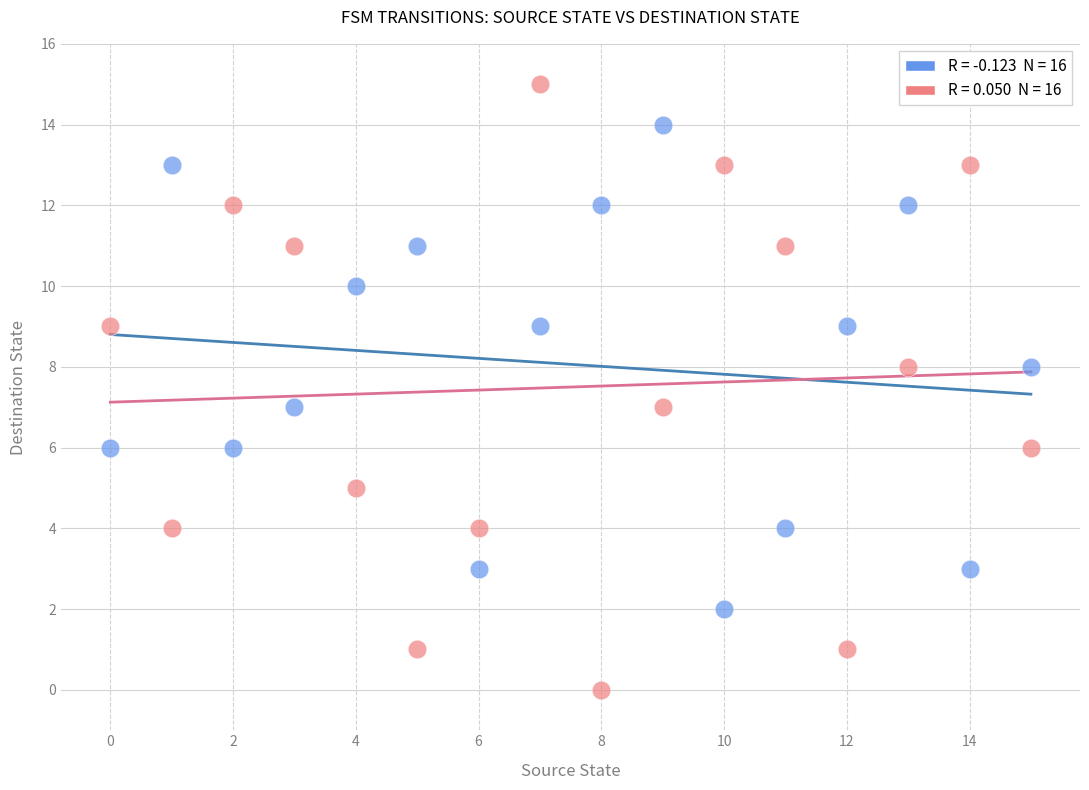

Across all data points, what is the range of Y values (max minus min)?

15